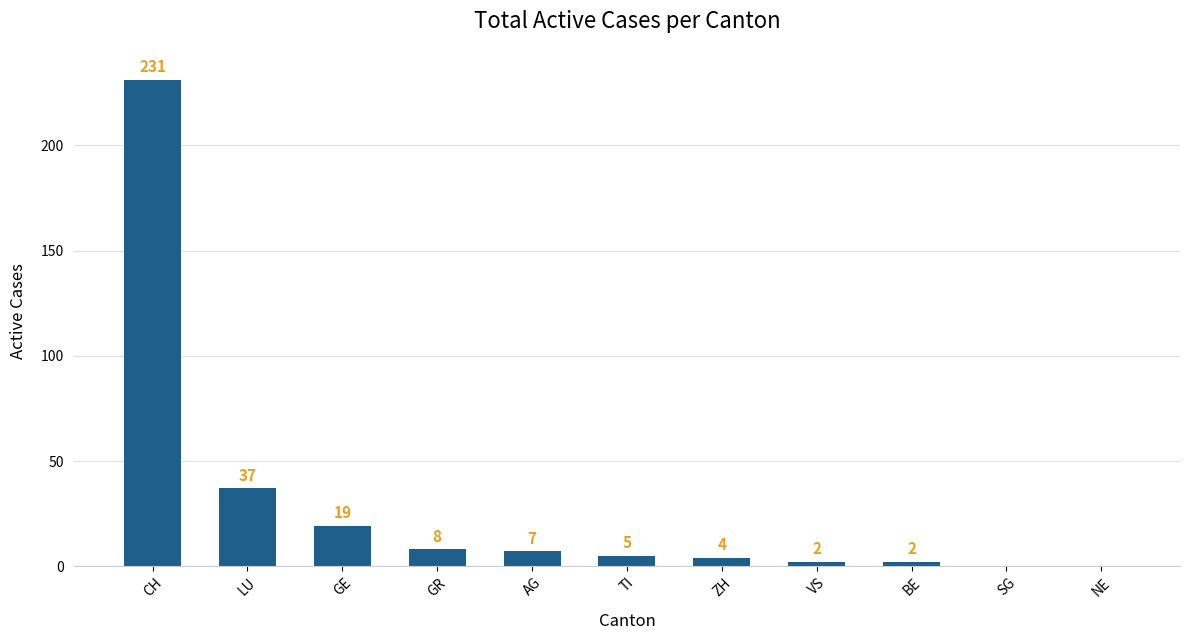

Where is the data nearest to the value 115?

LU